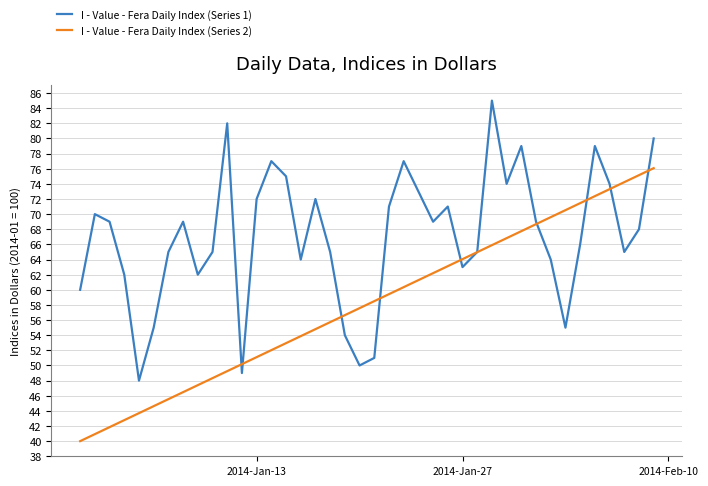

What is the highest value of the I - Value - Fera Daily Index (Series 2) series?

76.1